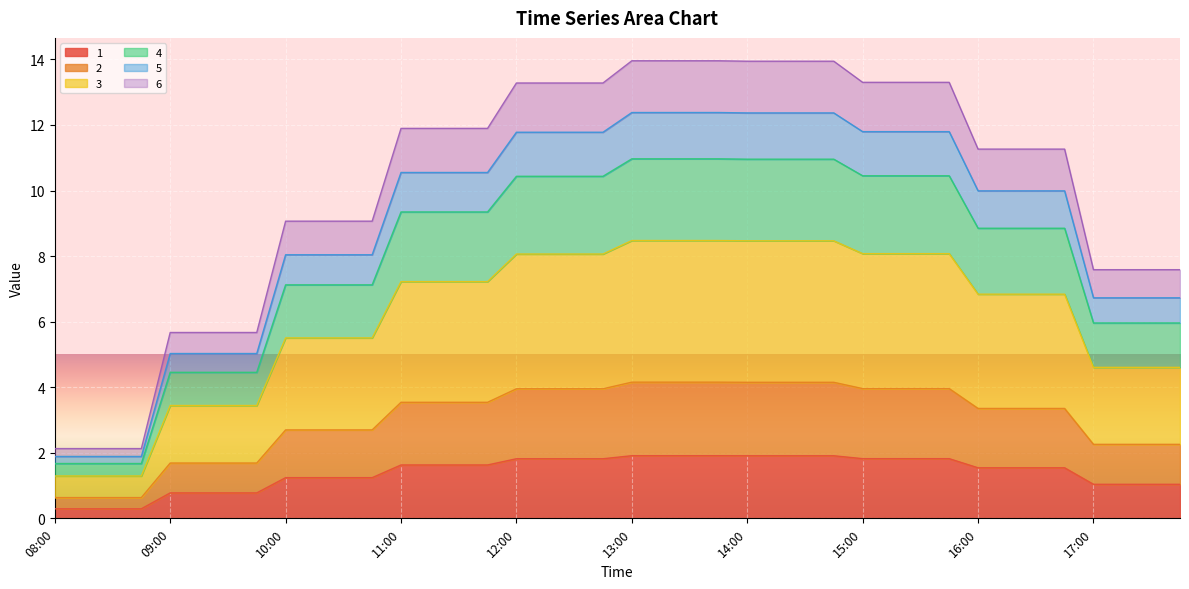

What is the minimum value for 1?

0.3